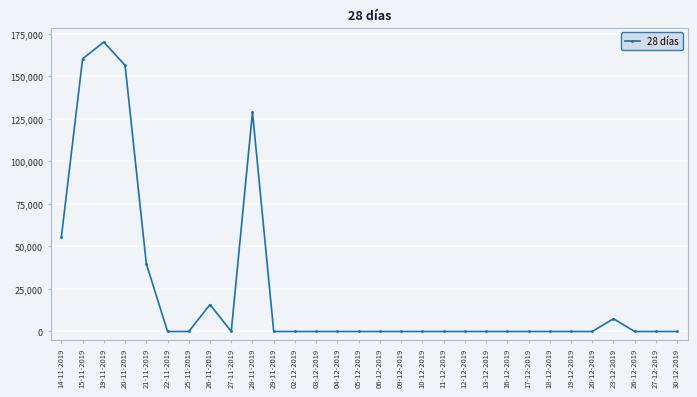

The value at 14-11-2019 is 55616. True or false?

True